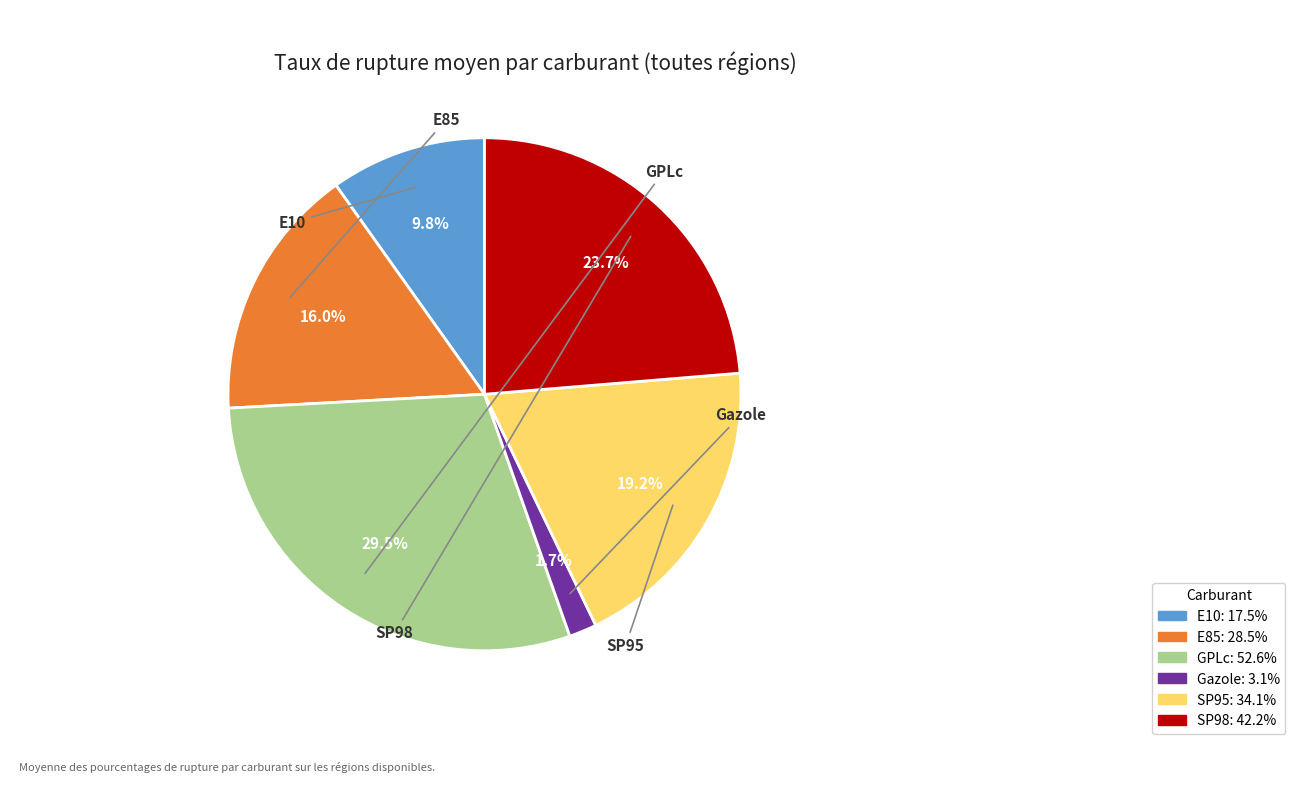

Does any single category account for the majority?

No